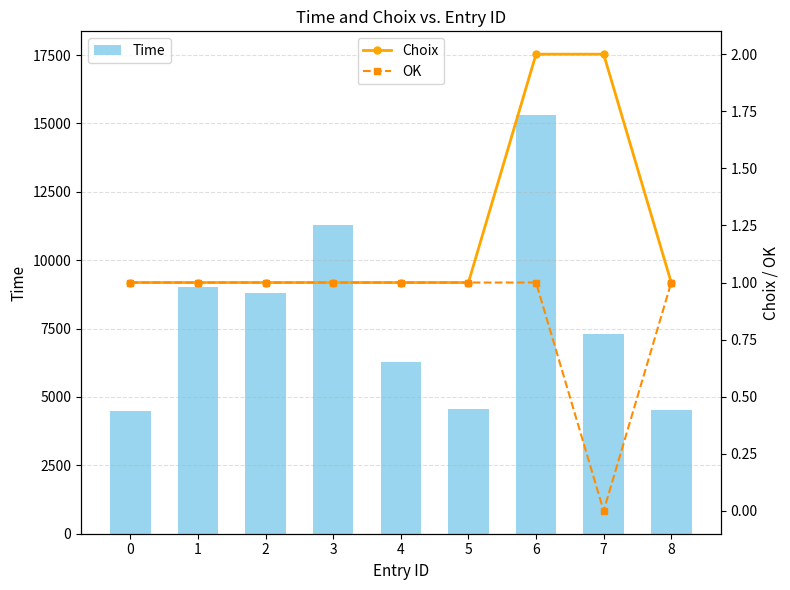

How many data points does each series have?

9